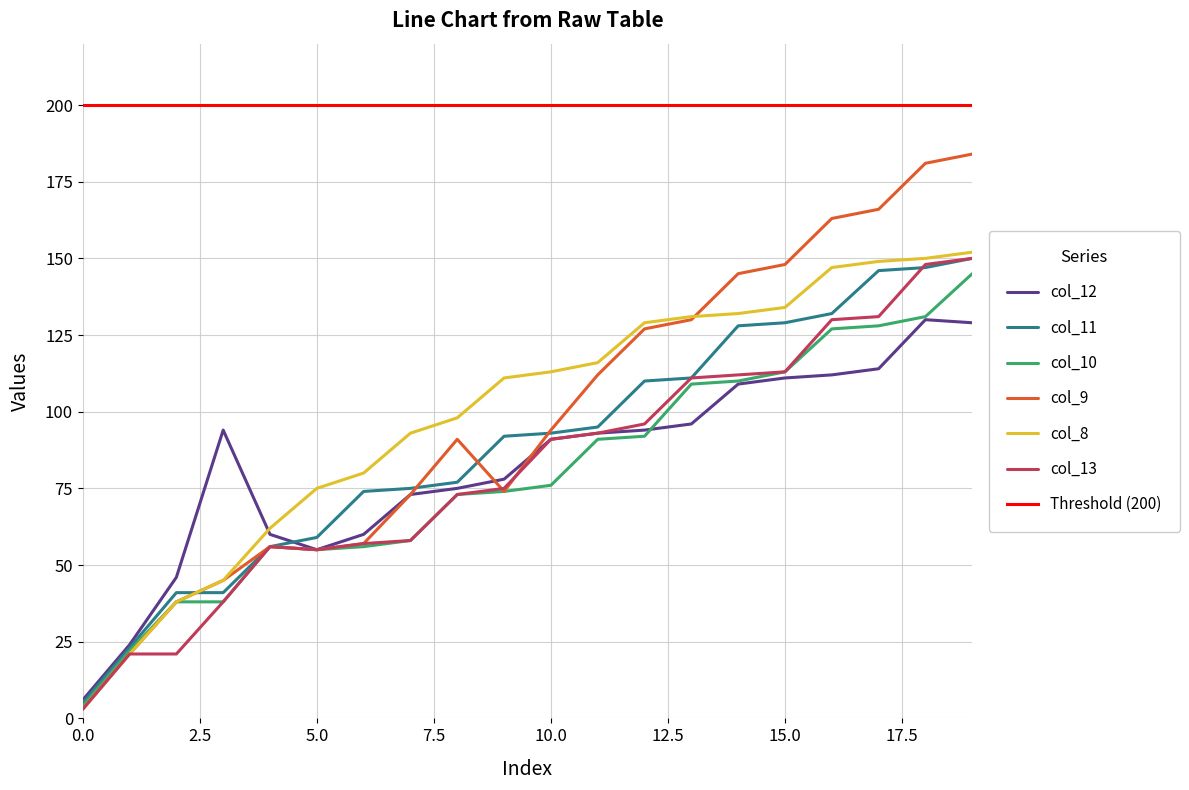

Is this an area chart (filled region under the line)?

No